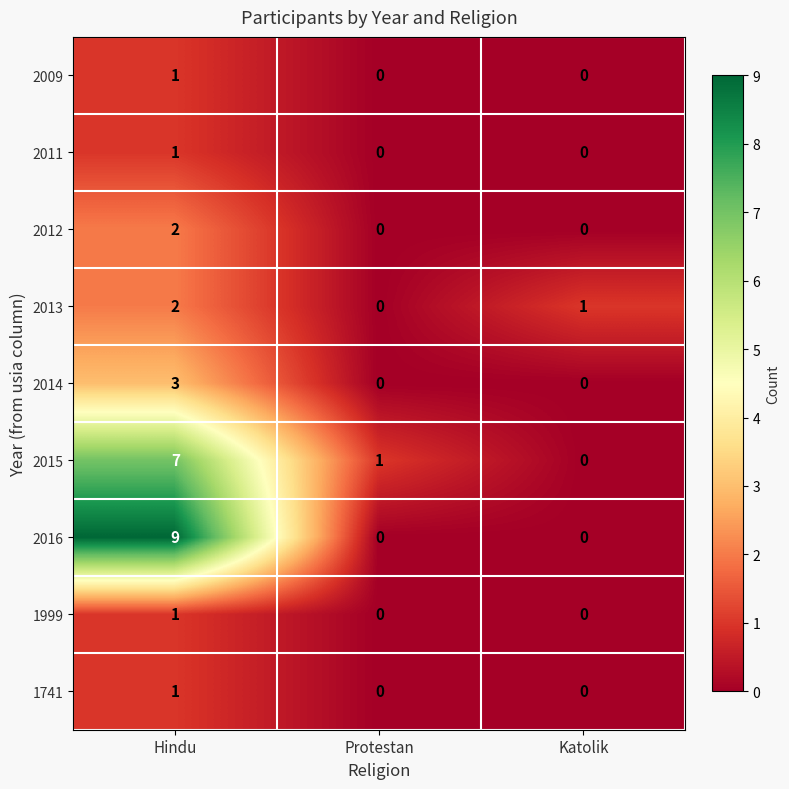

Which series changed the most between Hindu and Katolik?

2016